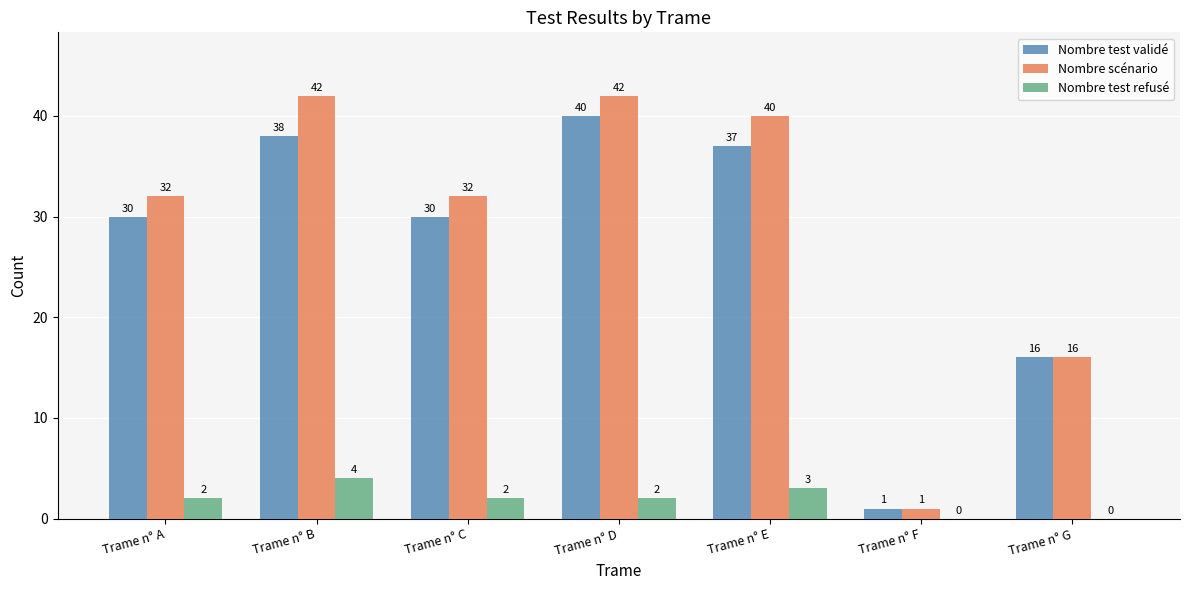

Are the bars horizontal?

No